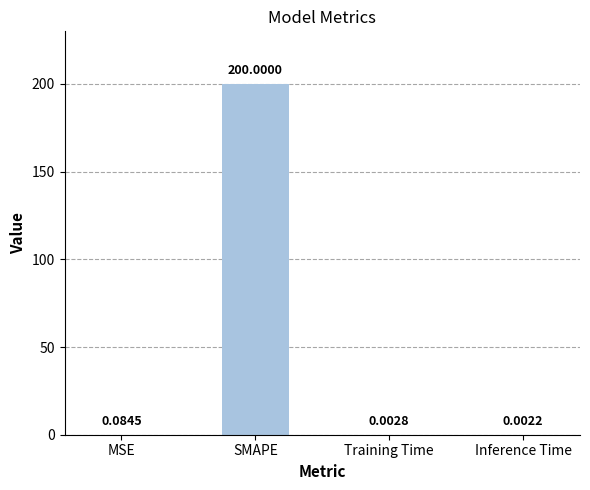

Are the bars grouped side by side (vs. stacked)?

No